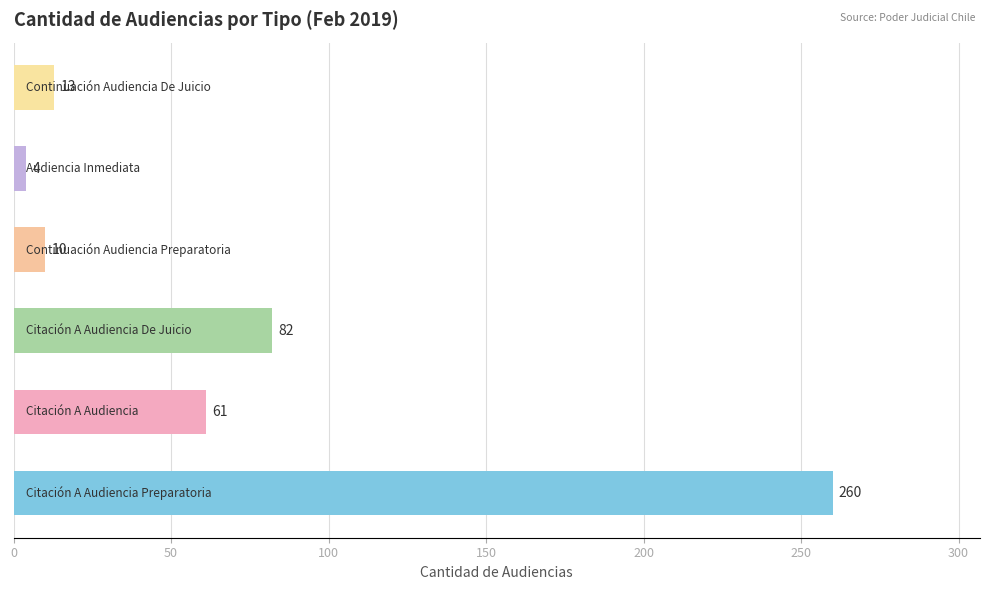

Does the chart contain stacked bars?

No